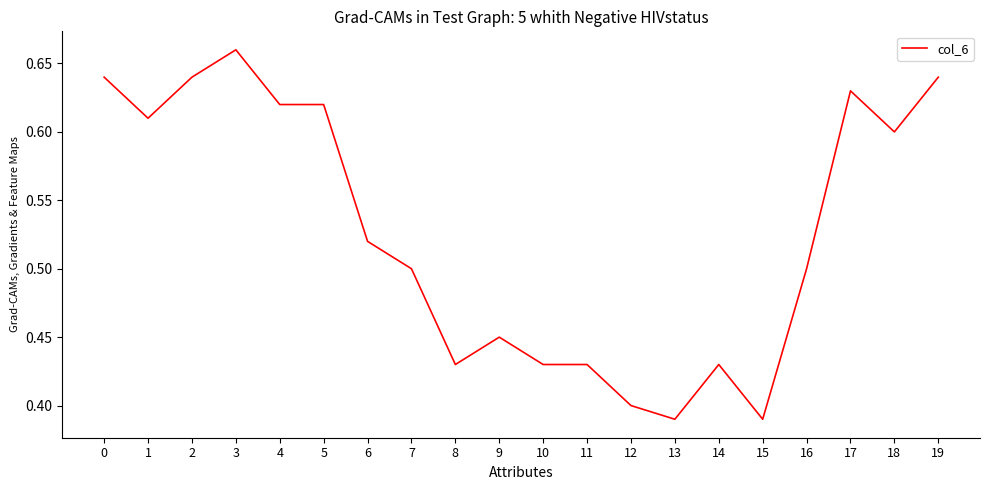

The chart shows a value of 0.6 at 18. True or false?

True